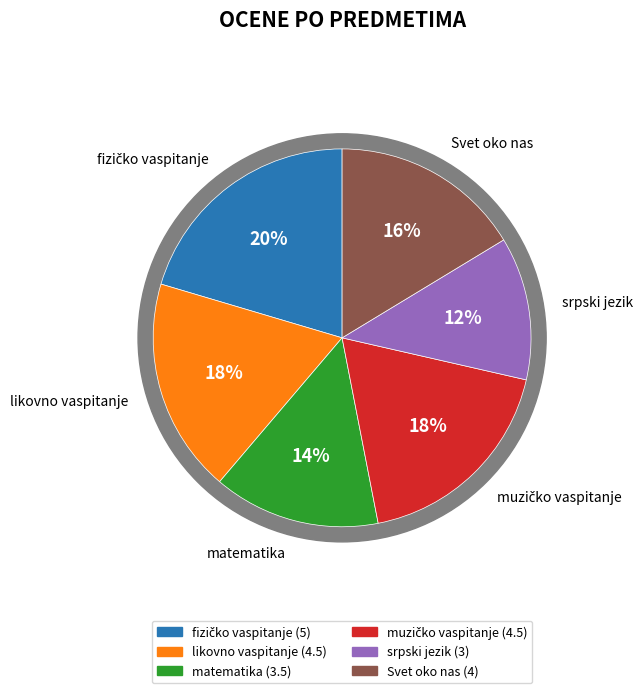

To the nearest percent, what percentage of the pie is srpski jezik?

12%